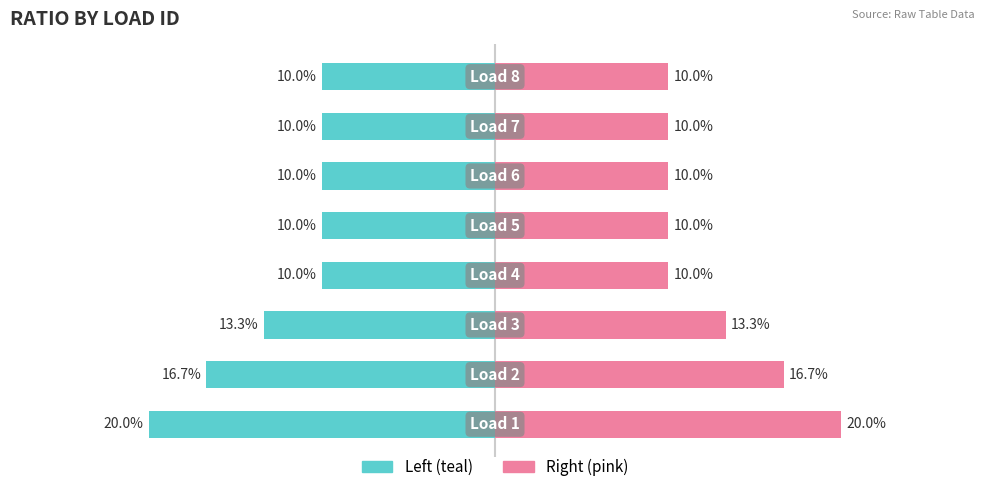

How many categories are shown in the chart?

8